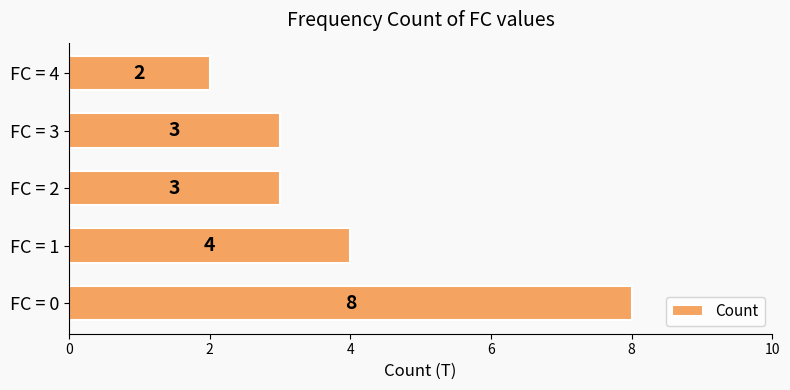

The value at FC = 0 is 3. True or false?

False